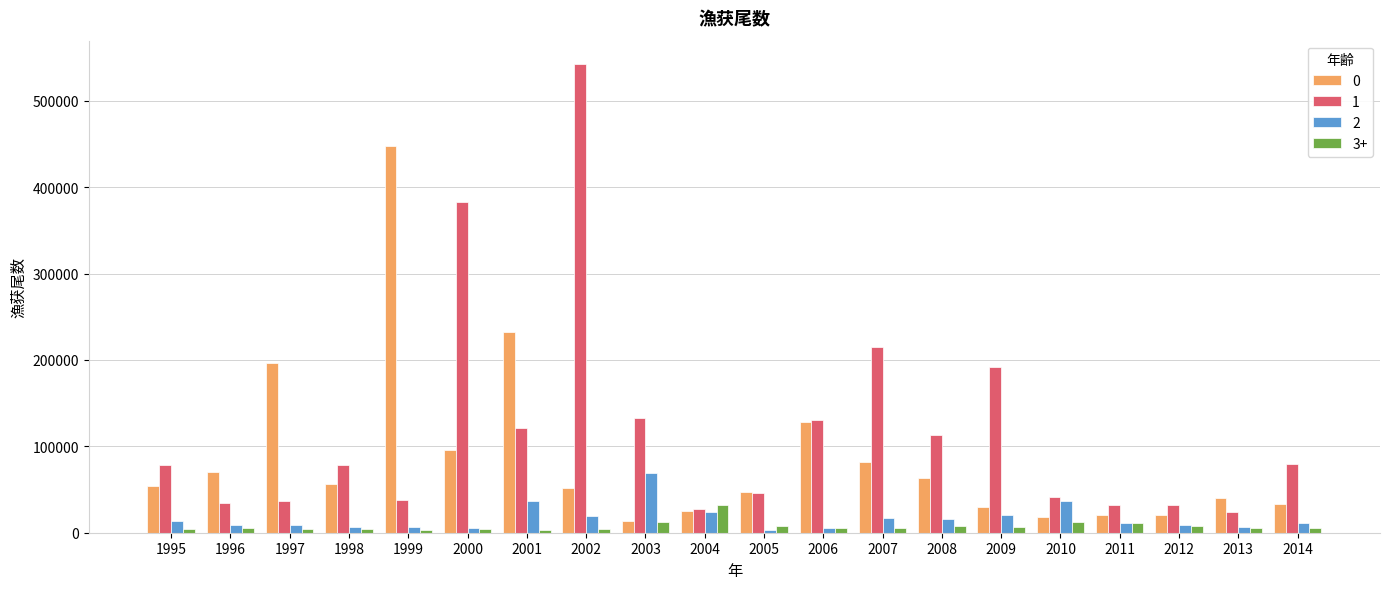

What is the sum of all 0 values?

1726776